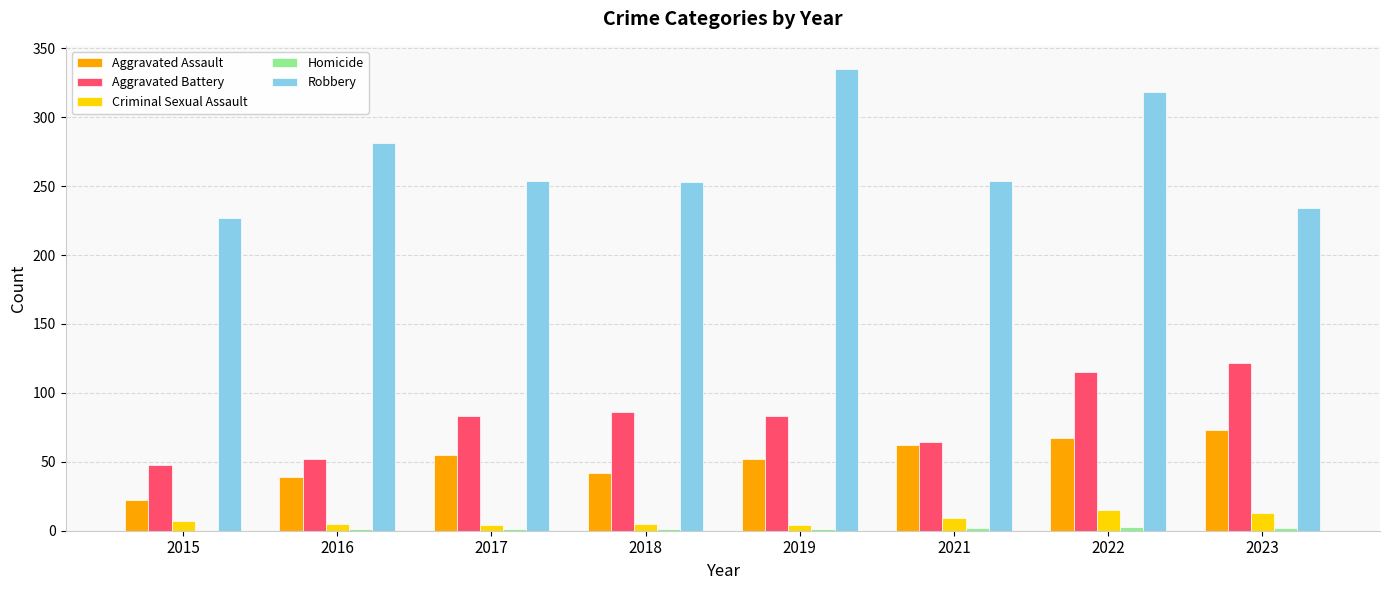

True or false: Criminal Sexual Assault has a value of 4 at 2017.

True